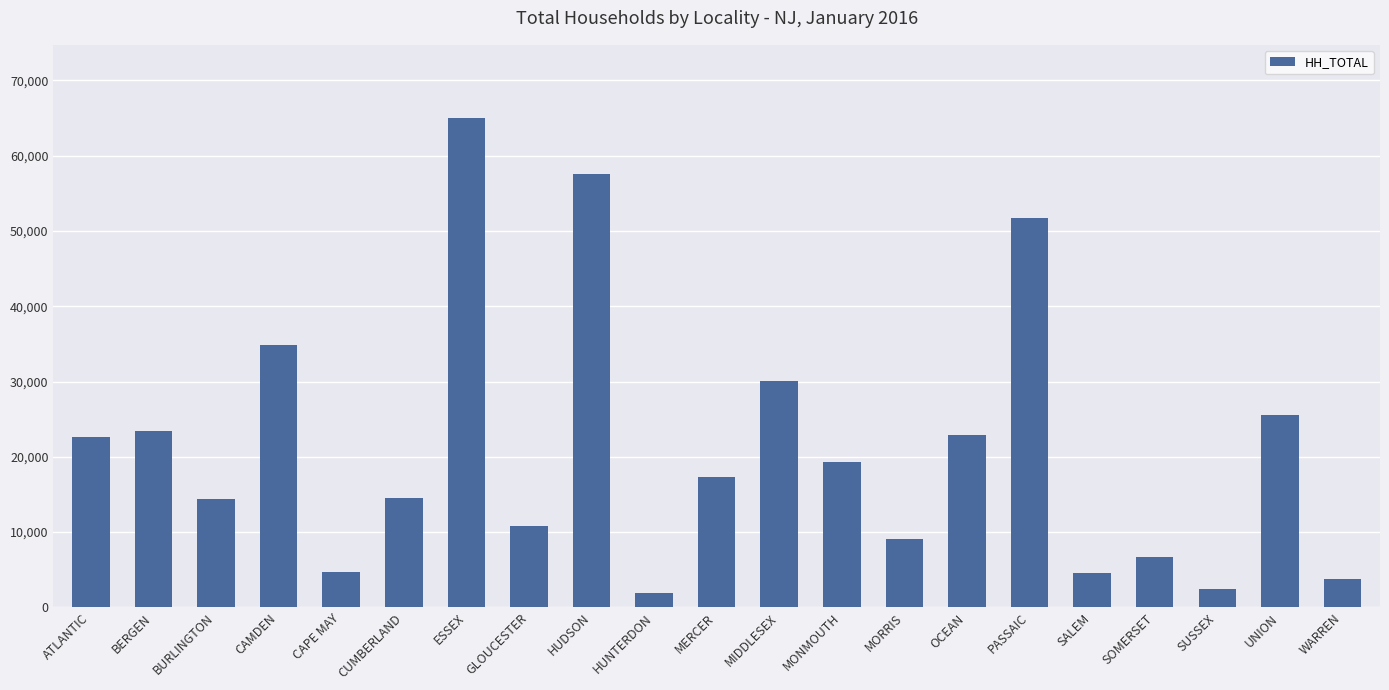

Approximately how many times larger is the value at HUDSON compared to SOMERSET?

8.7